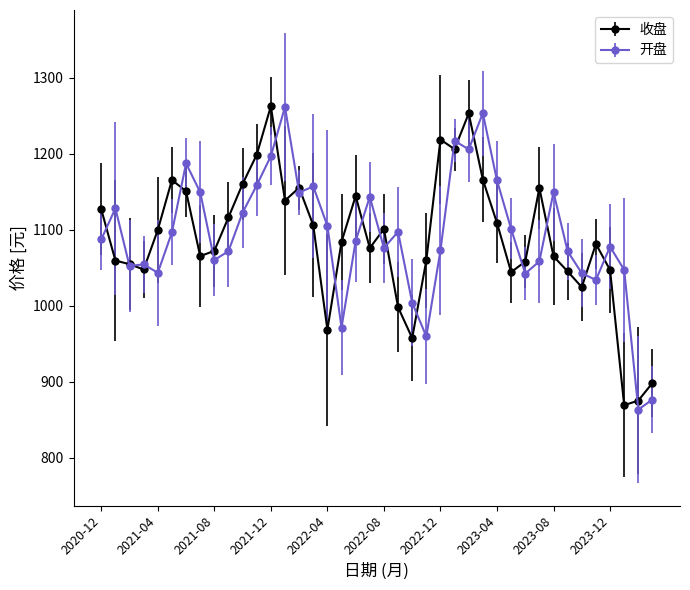

True or false: 开盘 has more than 0 interior local peaks.

True